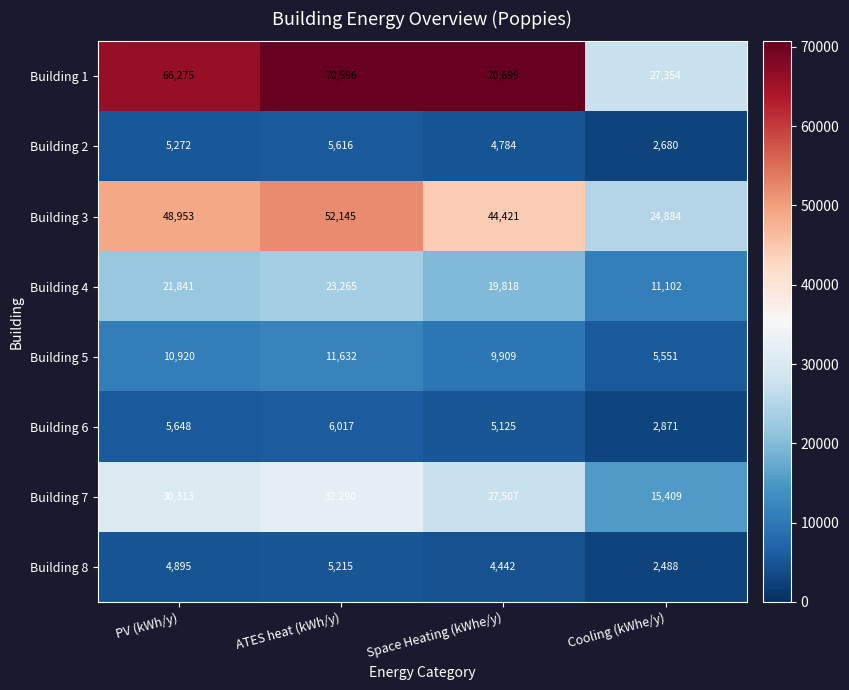

Rank the series at Cooling (kWhe/y) from highest to lowest value.

Building 1, Building 3, Building 7, Building 4, Building 5, Building 6, Building 2, Building 8